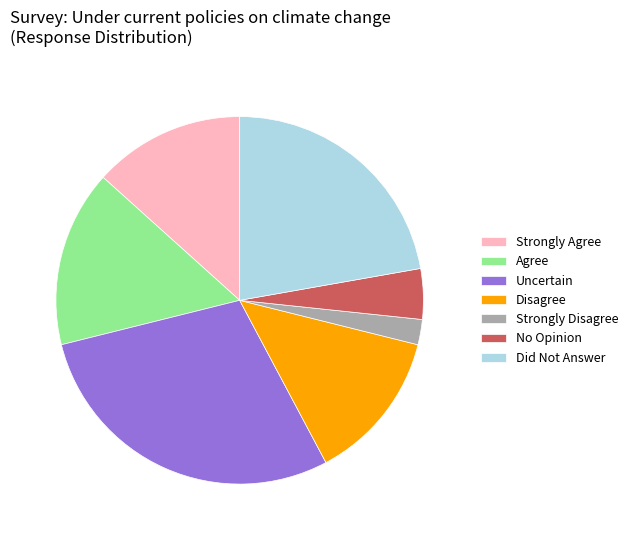

The Agree slice represents 29% of the pie. True or false?

False